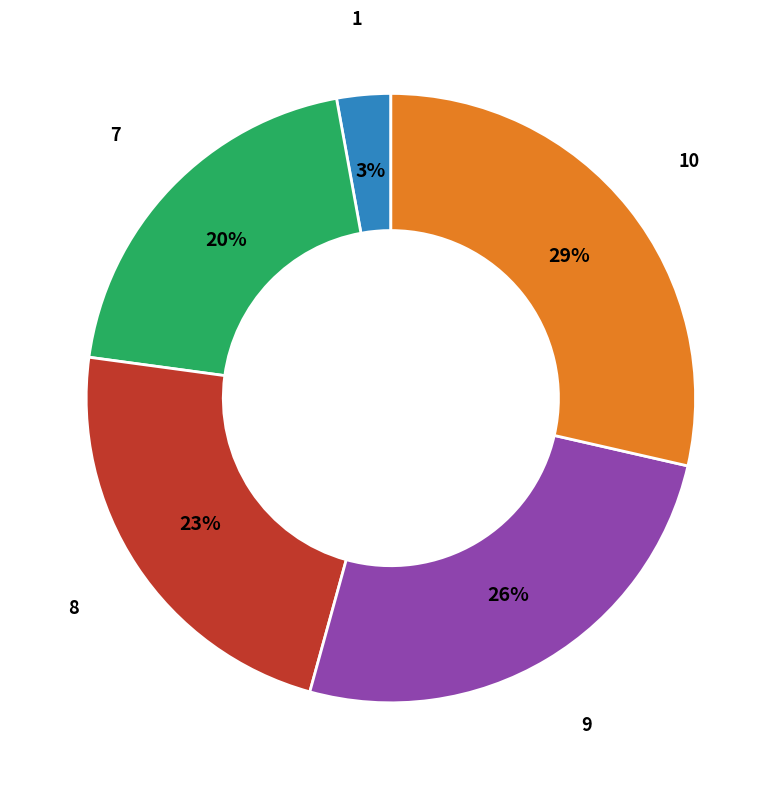

To the nearest percent, what portion does 1 represent?

3%